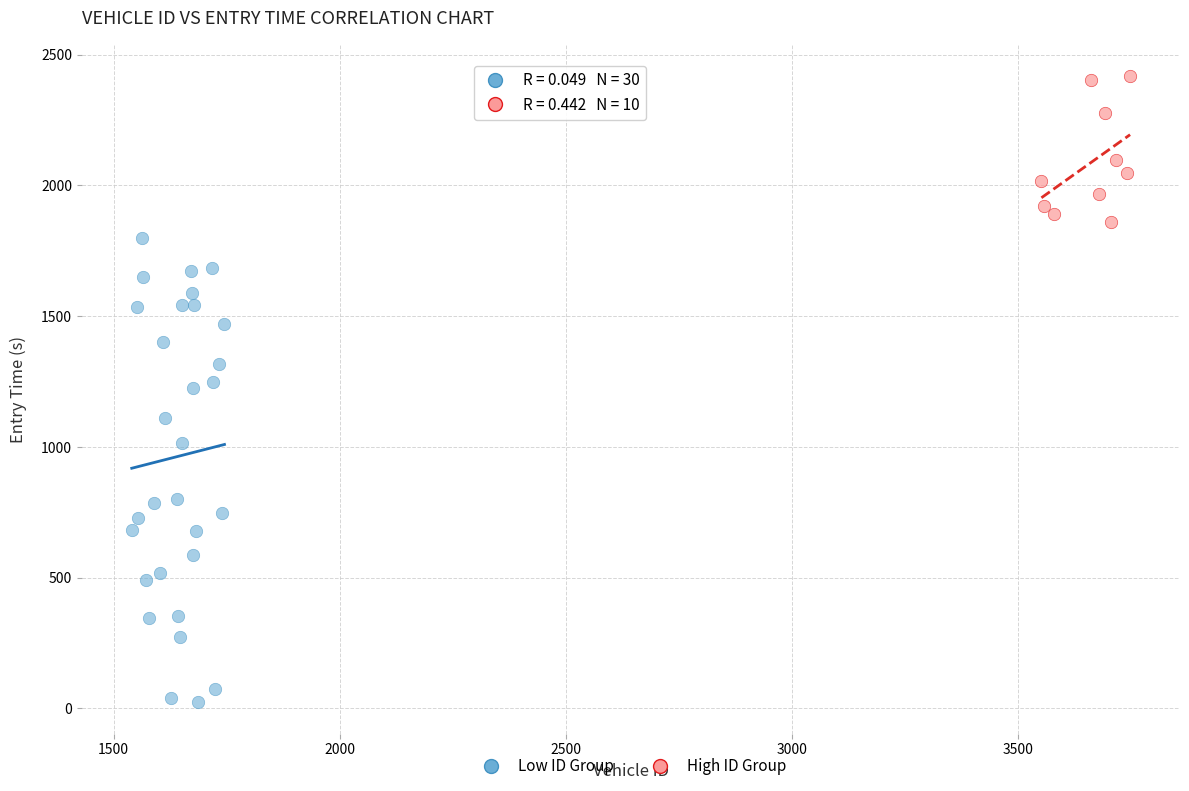

Which series reaches the maximum Y coordinate?

High ID Group